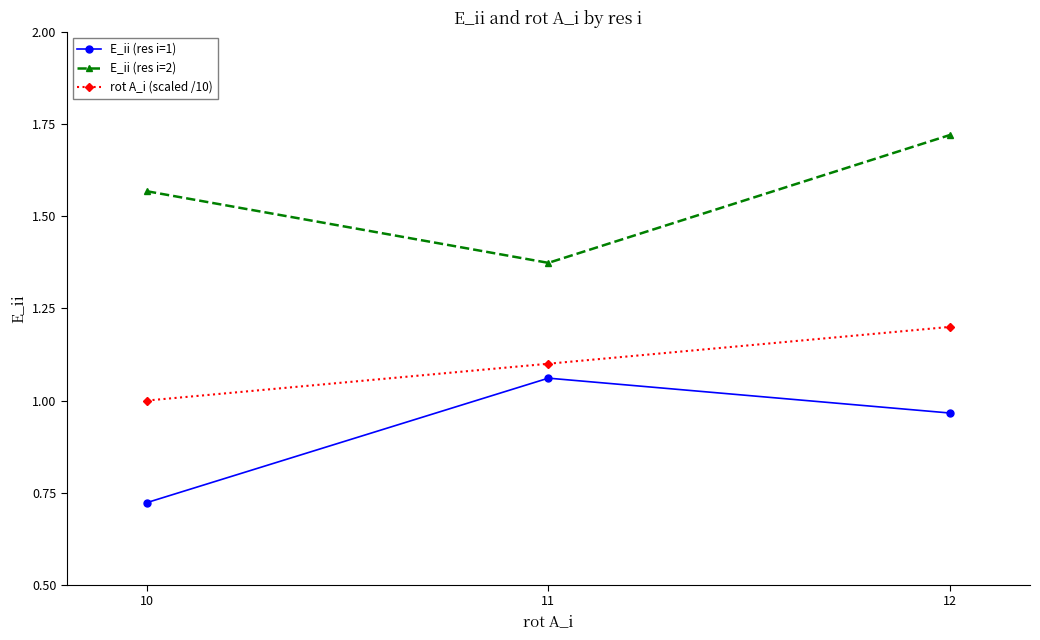

At how many categories does at least one series exceed 1?

3